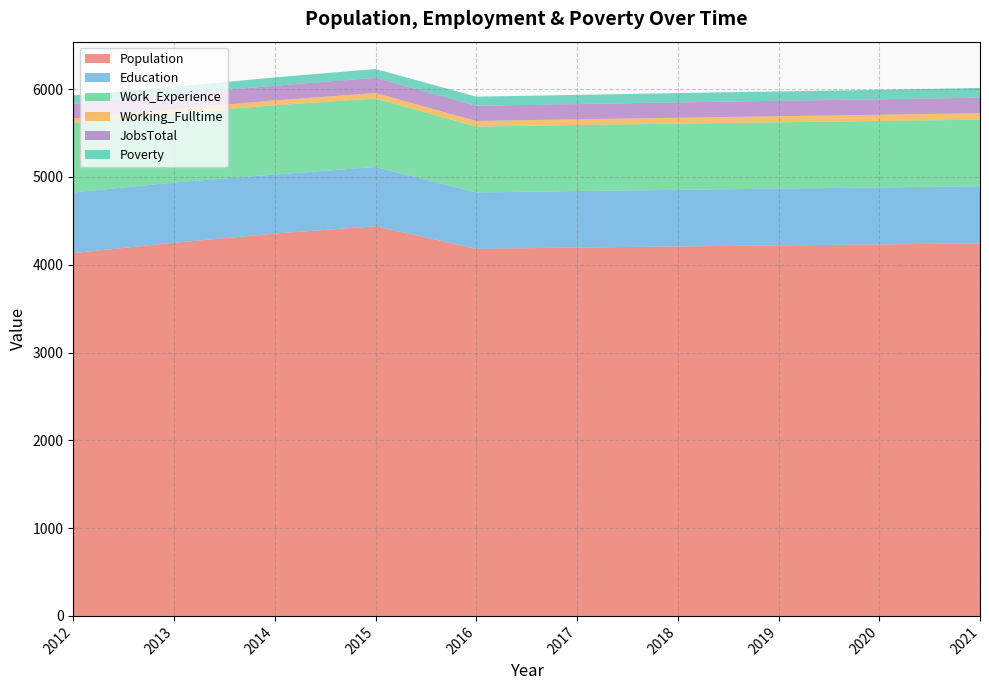

Reading right to left, list all the values displayed in this chart.

Population: 2021=4243	2020=4231	2019=4220	2018=4208	2017=4196	2016=4181	2015=4438	2014=4355	2013=4250	2012=4132
Education: 2021=651	2020=649	2019=647	2018=645	2017=643	2016=642	2015=675	2014=672	2013=686	2012=691
Work_Experience: 2021=759	2020=757	2019=755	2018=754	2017=752	2016=750	2015=779	2014=790	2013=784	2012=791
Working_Fulltime: 2021=73	2020=71	2019=69	2018=67	2017=65	2016=64	2015=63	2014=55	2013=53	2012=51
JobsTotal: 2021=177	2020=176	2019=176	2018=175	2017=174	2016=173	2015=174	2014=166	2013=169	2012=168
Poverty: 2021=110	2020=108	2019=107	2018=106	2017=104	2016=104	2015=100	2014=95	2013=84	2012=95